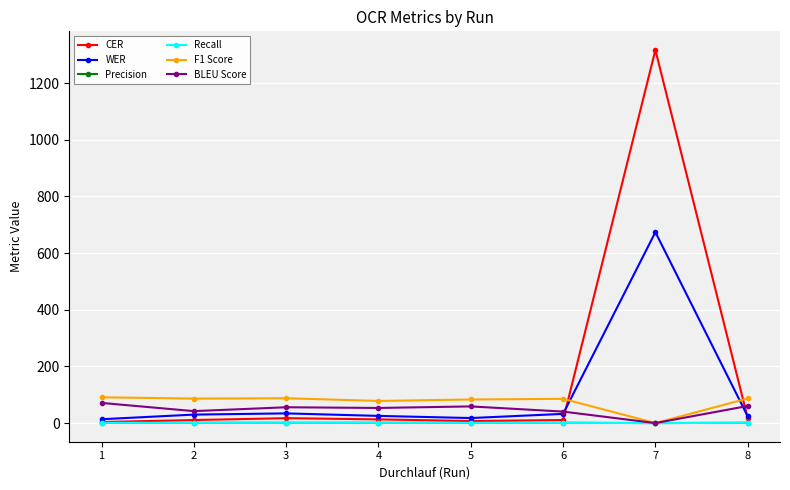

What is the sum of the Precision values at 8 and 1?

2.0